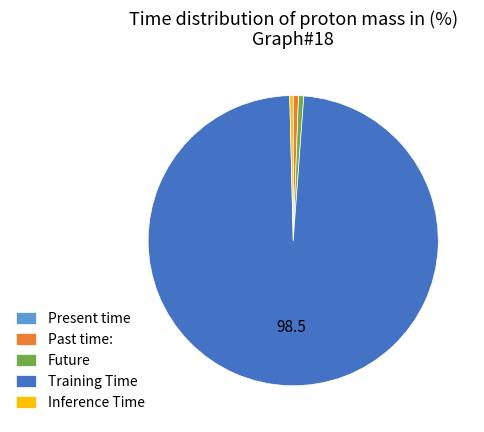

True or false: Inference Time accounts for 0% of the total.

True